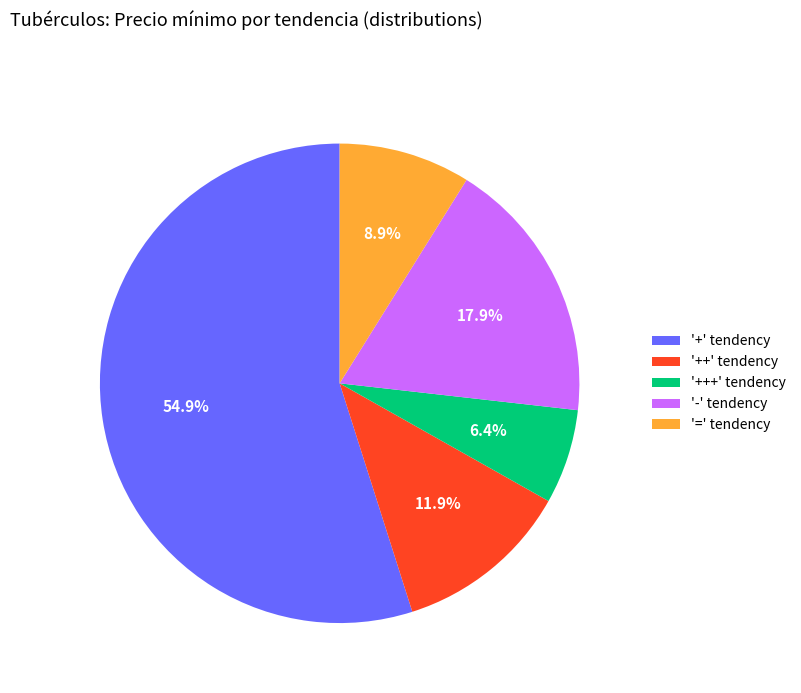

What is the ratio of the value at '+' tendency to the value at '+++' tendency?

8.6